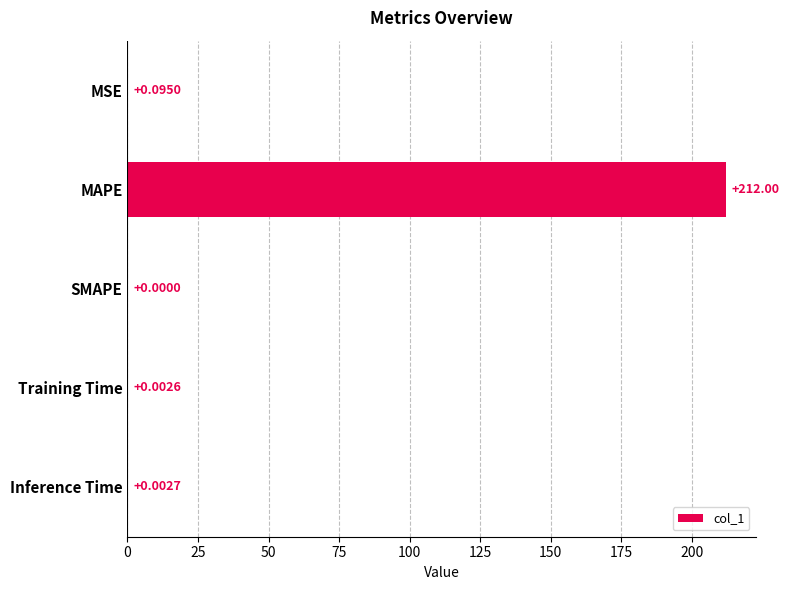

What is the greatest value displayed?

212.0